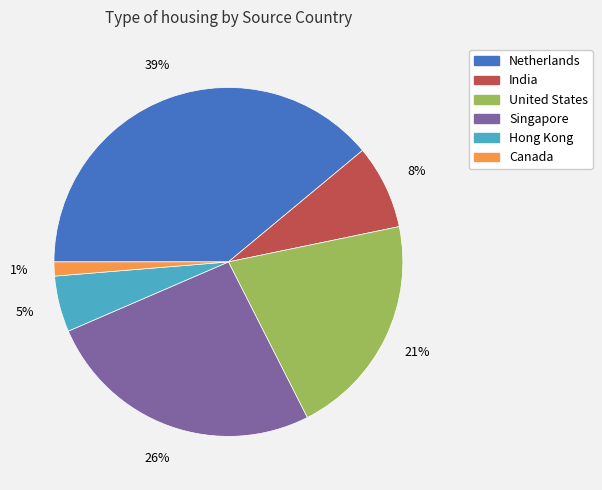

How many slices are in this pie chart?

6